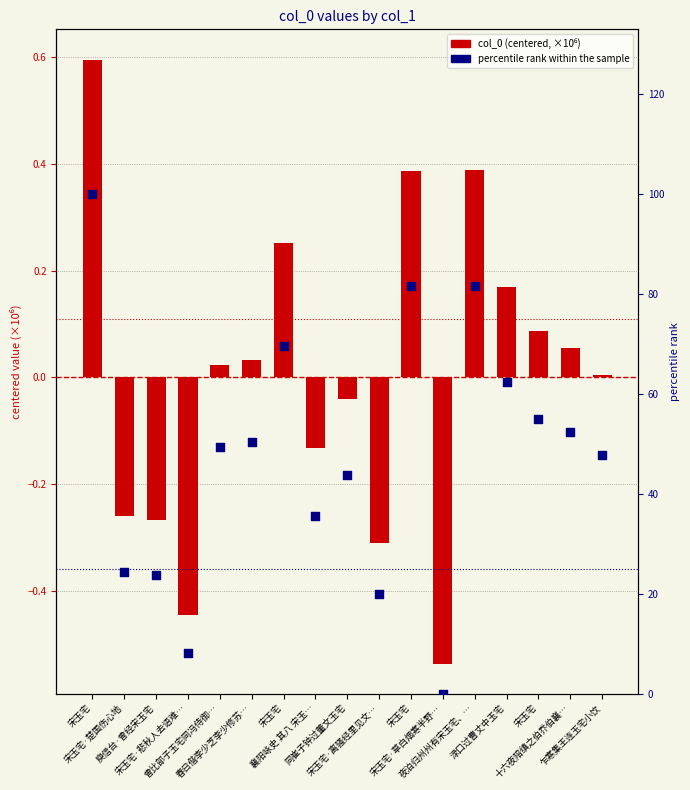

Which series contains the highest Y value?

percentile rank within the sample